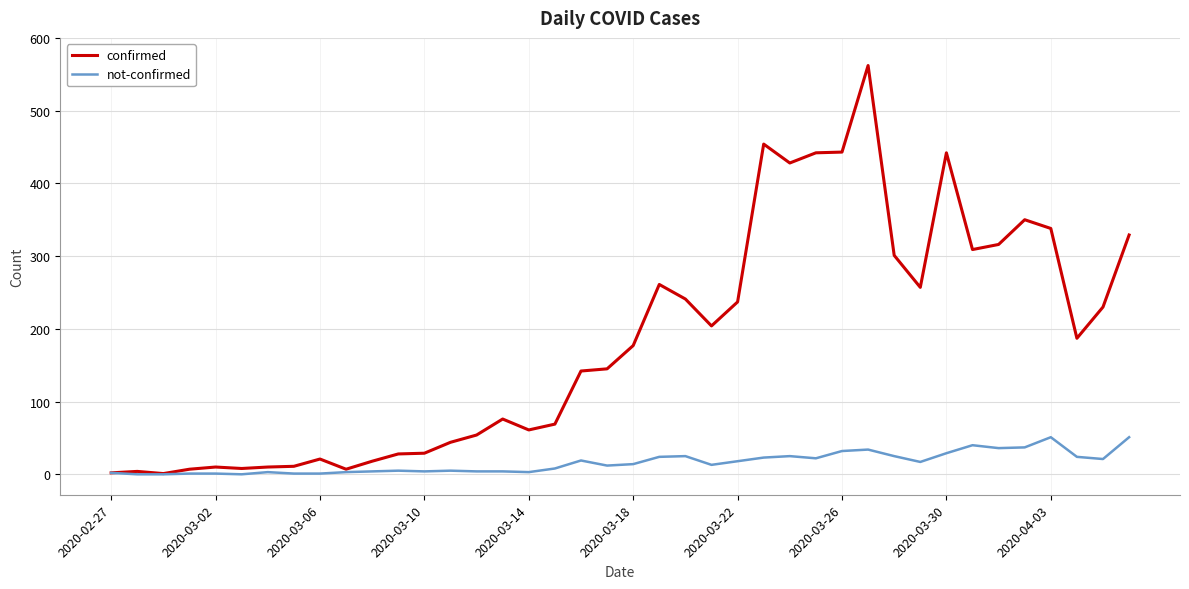

Which series has the widest spread of values?

confirmed